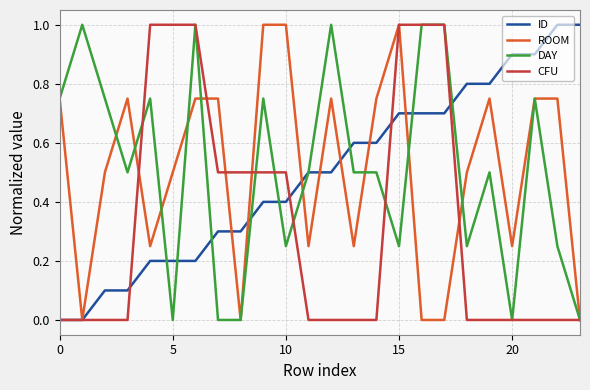

What is the highest value of the ROOM series?

1.0